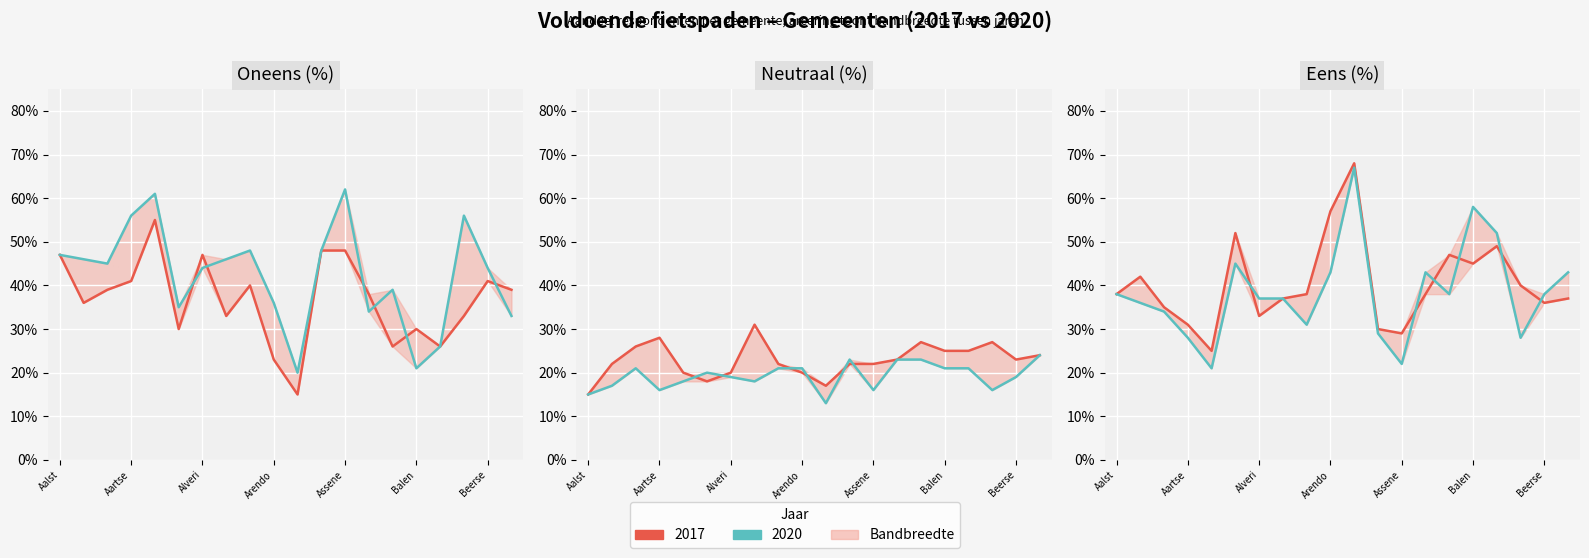

True or false: 2020_Eens has more than 2 points higher than both neighbors.

True